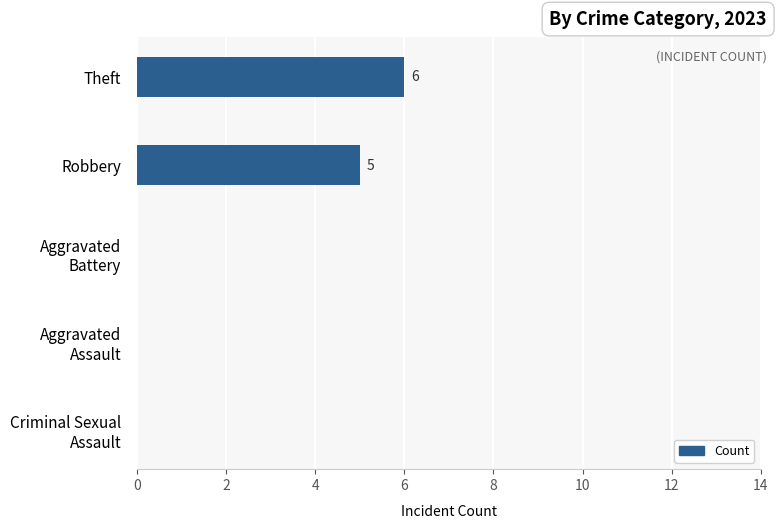

The chart shows a value of 6 at Theft. True or false?

True